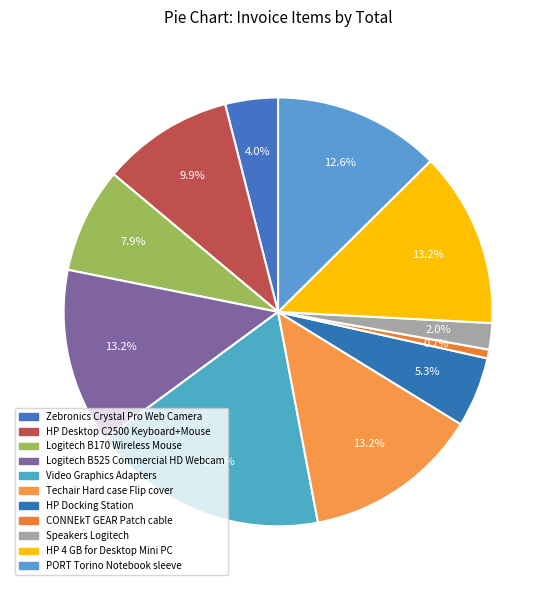

Approximately how many times larger is the value at Zebronics Crystal Pro Web Camera compared to HP Docking Station?

0.8